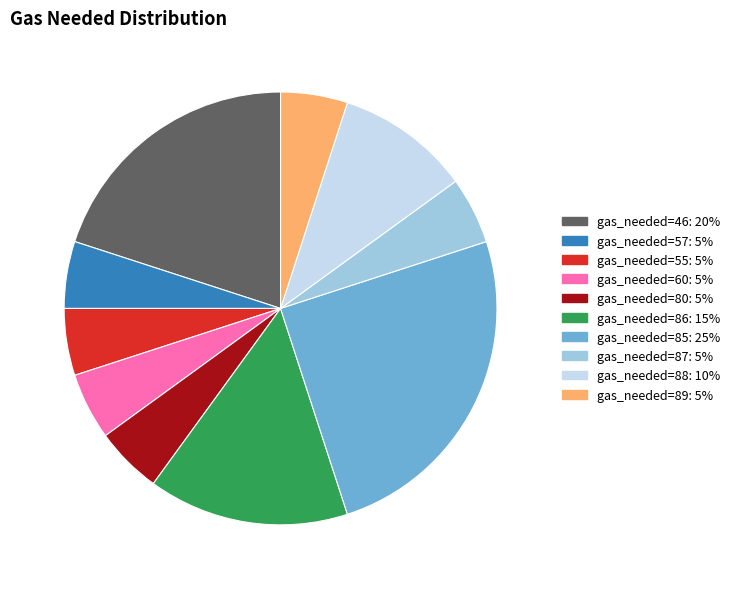

Does any single category account for the majority?

No